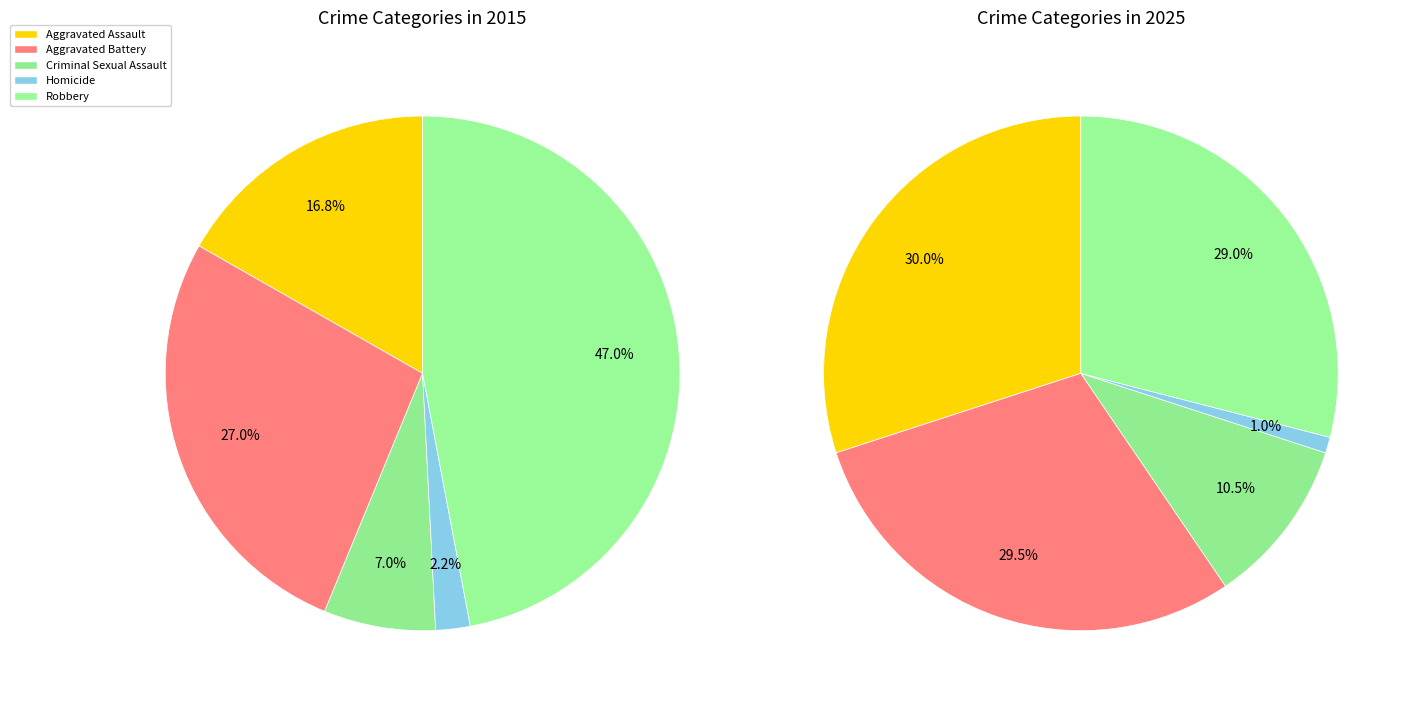

To the nearest percent, what is the combined percentage of Criminal Sexual Assault and Aggravated Battery?

34%